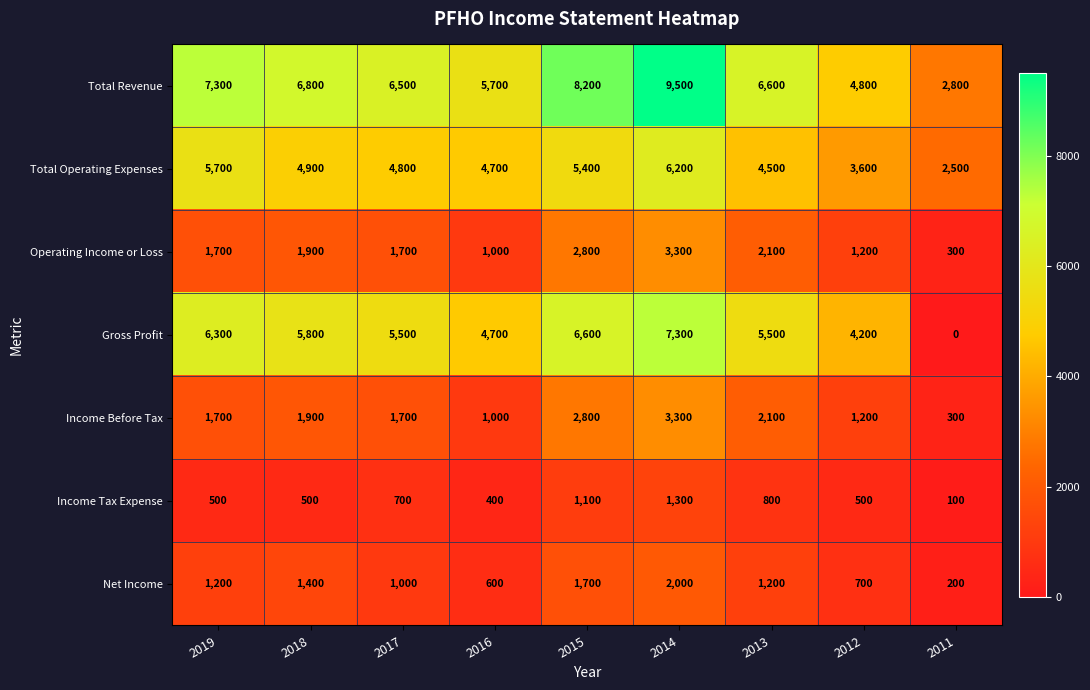

Which category has the lowest value across all series?

2011